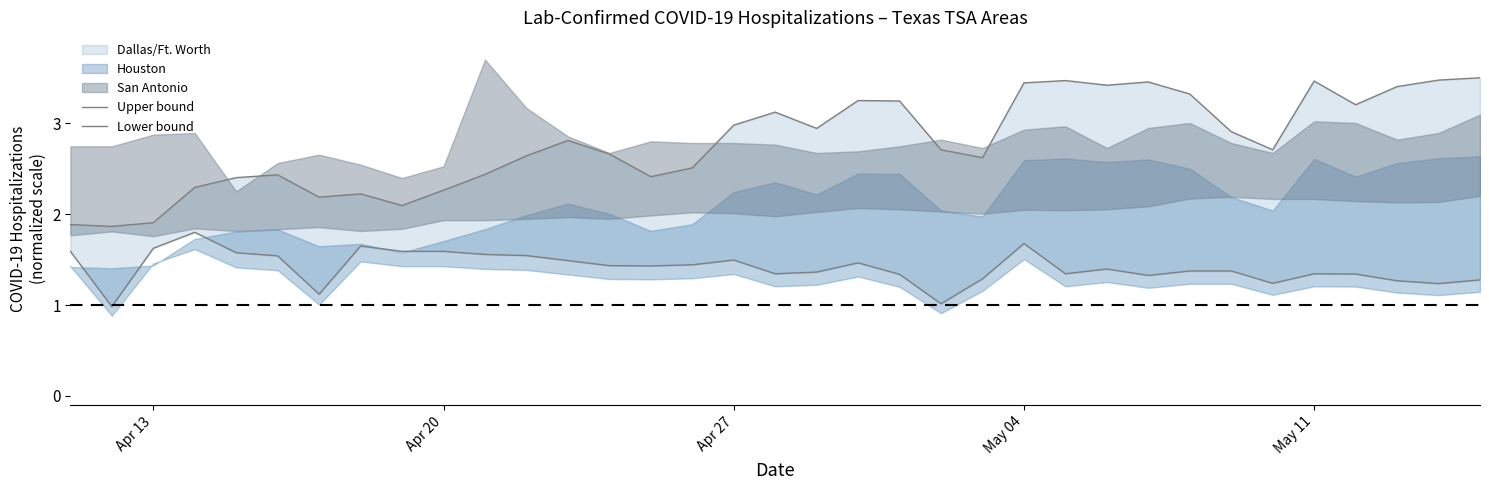

True or false: Lower bound and Upper bound cross at least once.

False